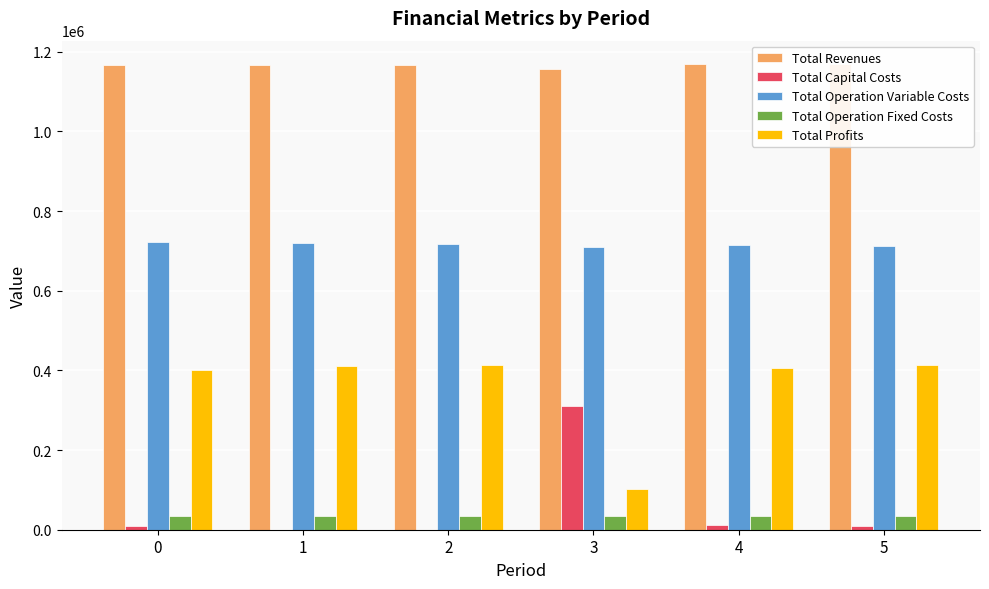

At how many categories does at least one series exceed 732374?

6